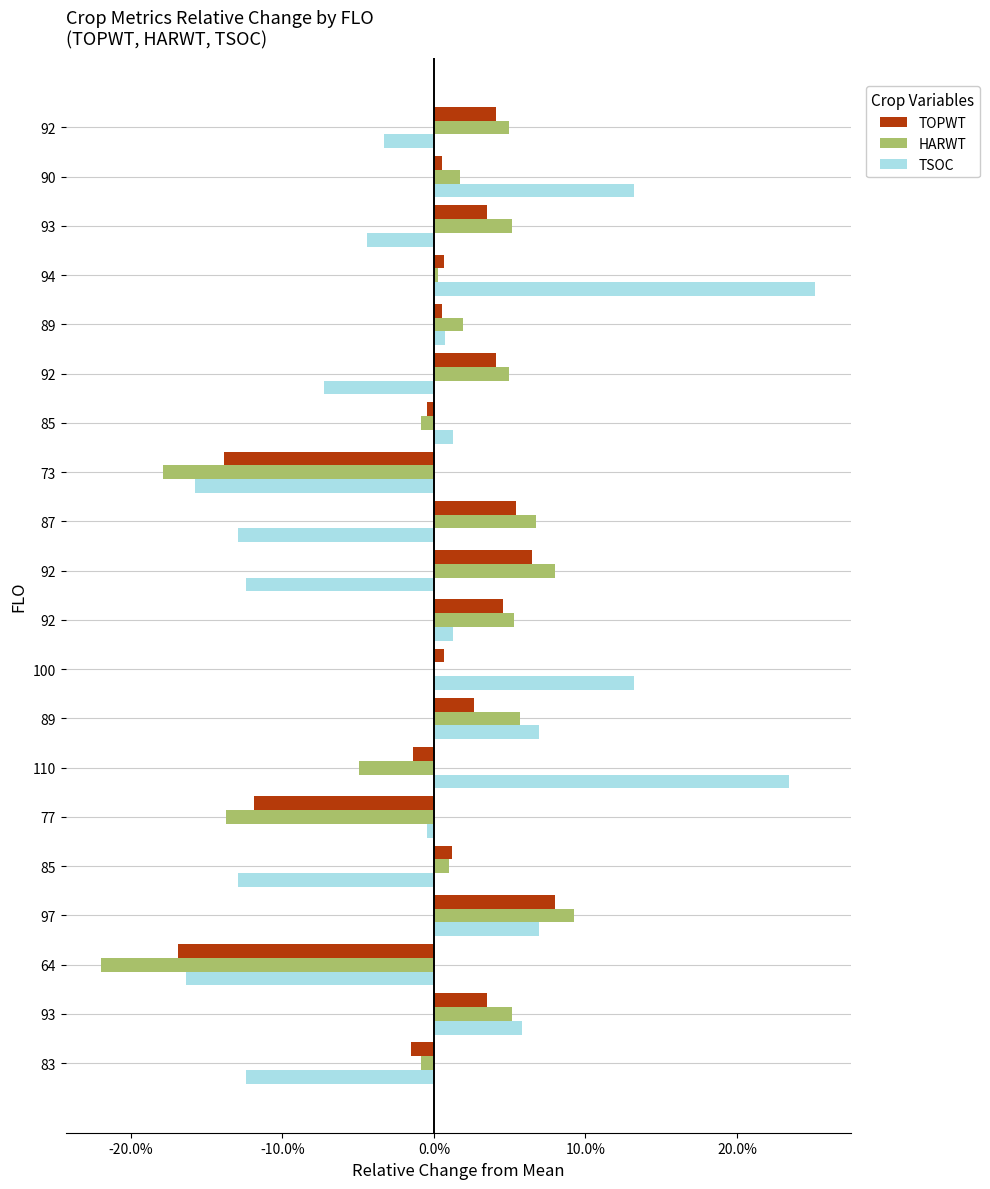

List the series in order of their peak value, highest first.

TSOC, HARWT, TOPWT